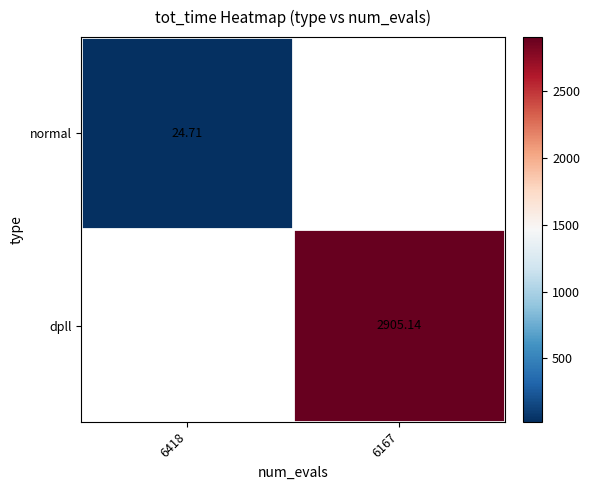

Is the value of normal at 6418 greater than the value of dpll at 6167?

No